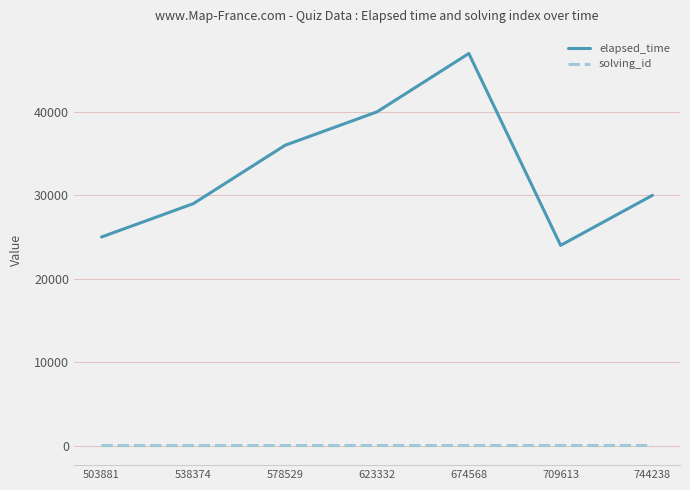

True or false: solving_id and elapsed_time intersect in this chart.

False